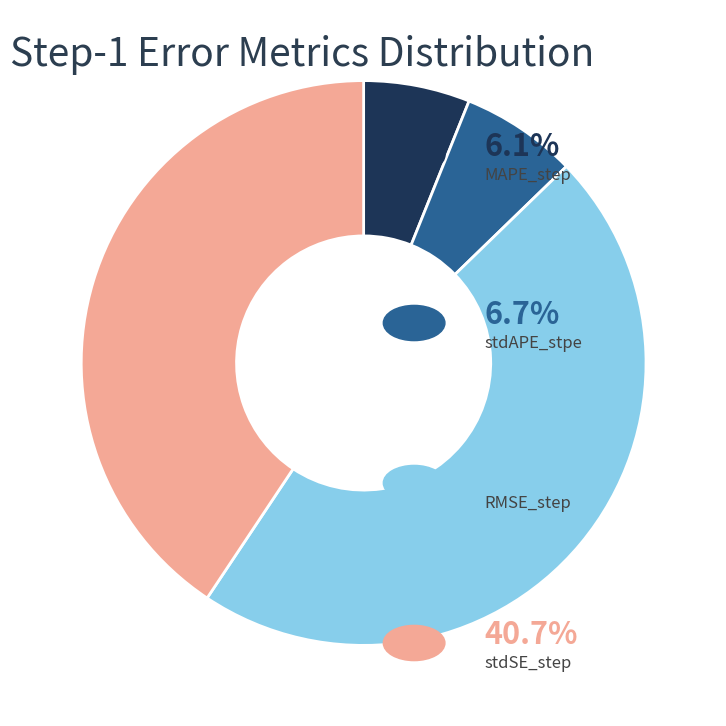

Does any single category account for the majority?

No